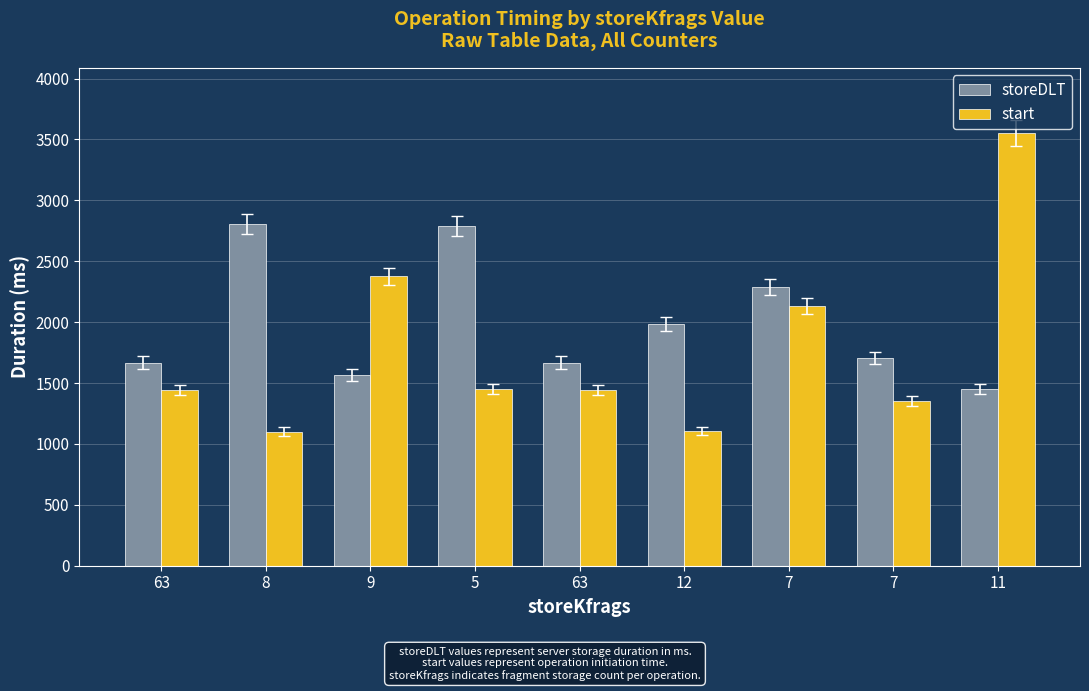

At which label does start first exceed 1444?

9